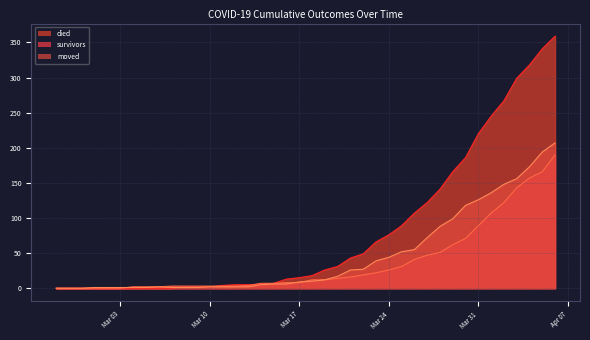

Between 2020-02-28 and 2020-03-19, which is larger?

2020-03-19